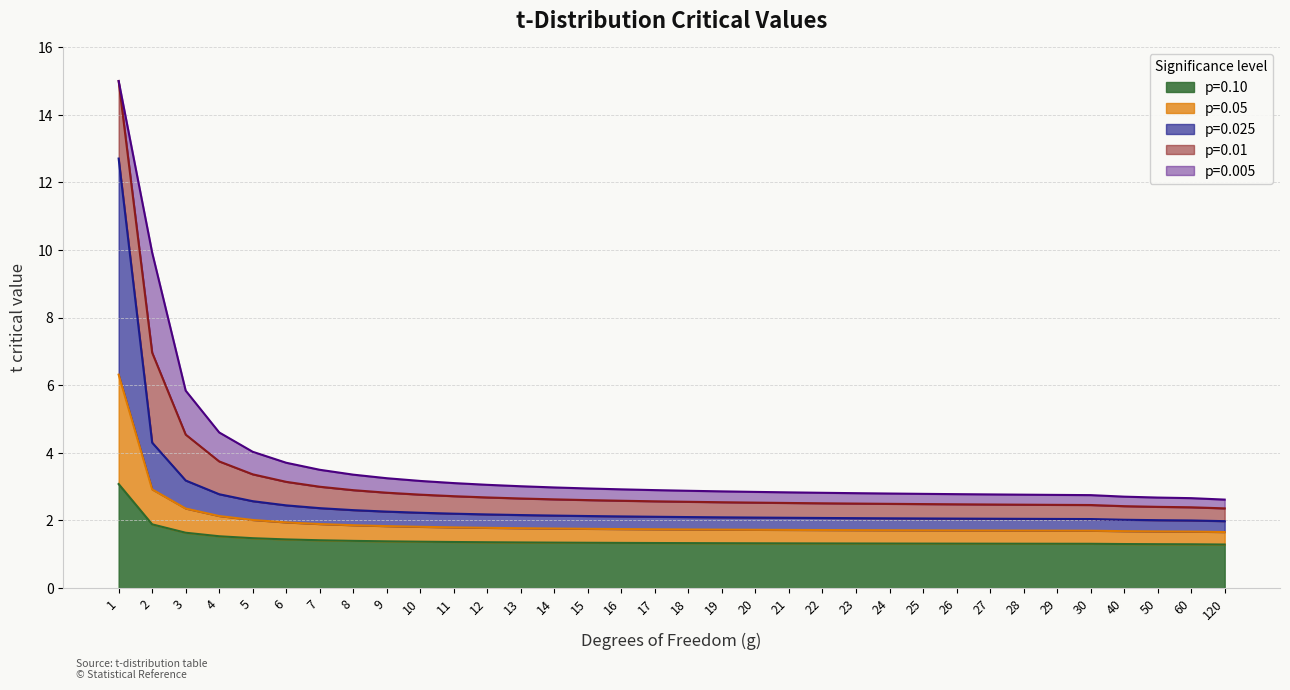

True or false: p=0.05 has more than 0 points higher than both neighbors.

False